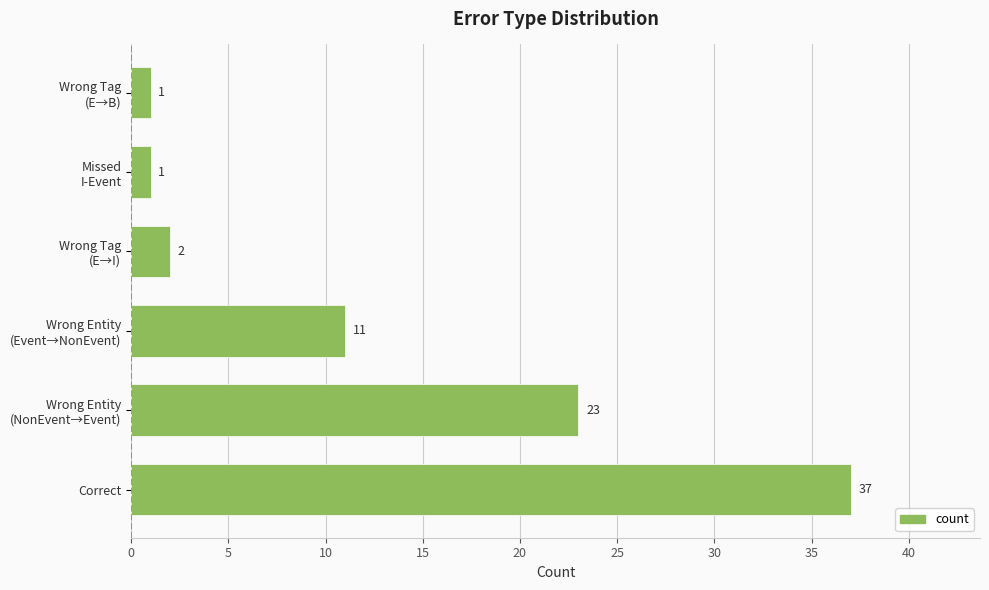

Reading bottom to top, transcribe all the data shown in this chart.

37	23	11	2	1	1